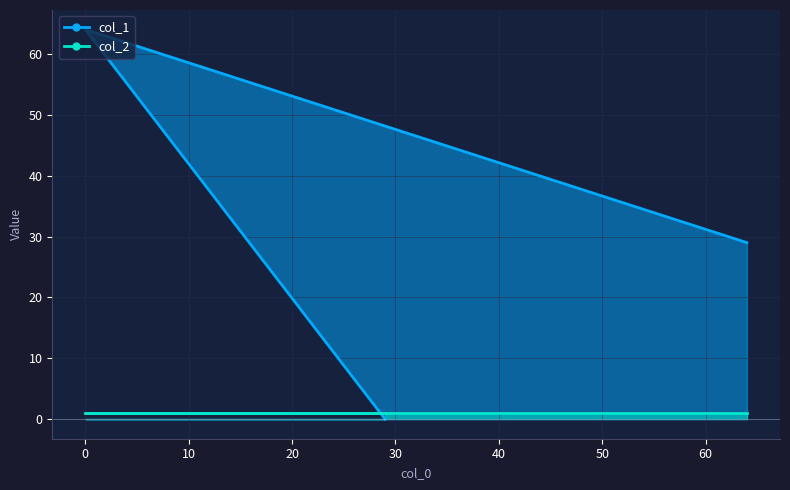

Is it true that the value at 0 is 64?

True